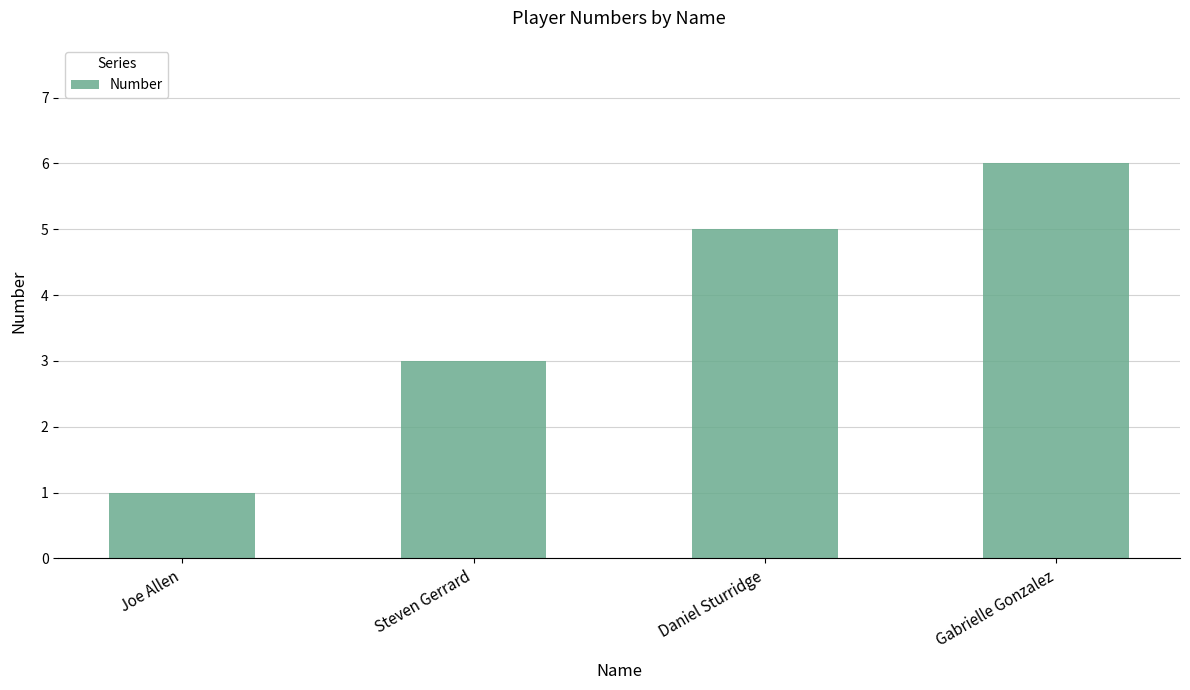

List the labels in order of value, smallest first.

Joe Allen, Steven Gerrard, Daniel Sturridge, Gabrielle Gonzalez